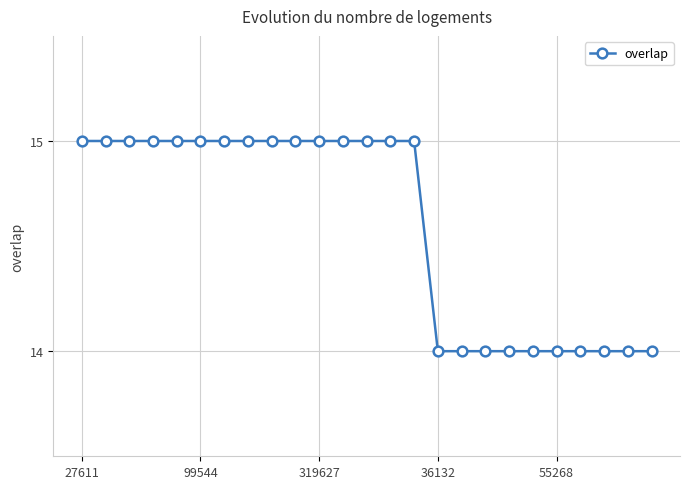

What is the difference between the maximum and second lowest values?

1